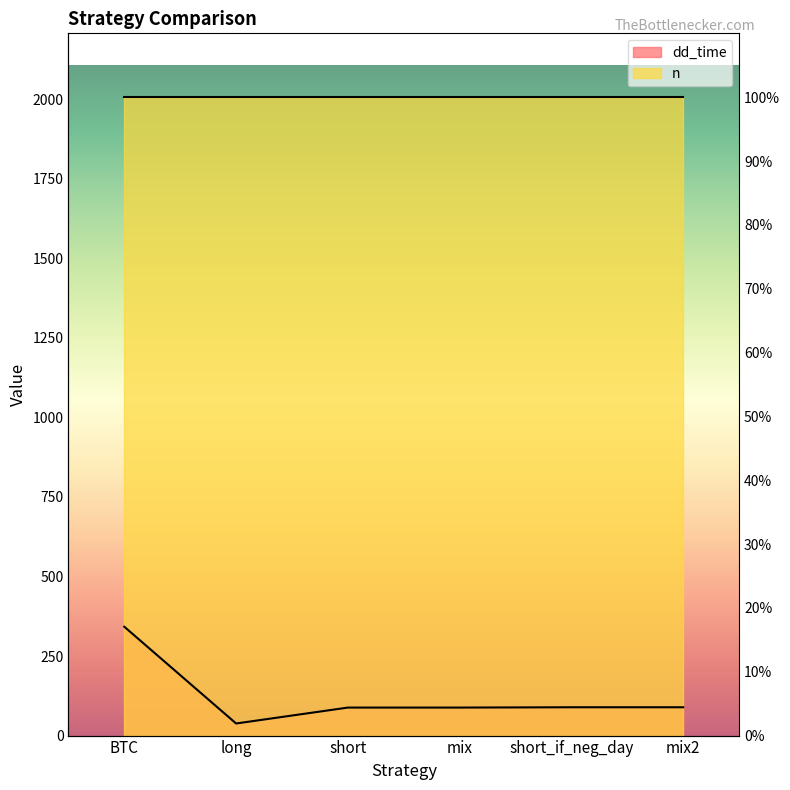

Between long and mix, which is larger?

mix